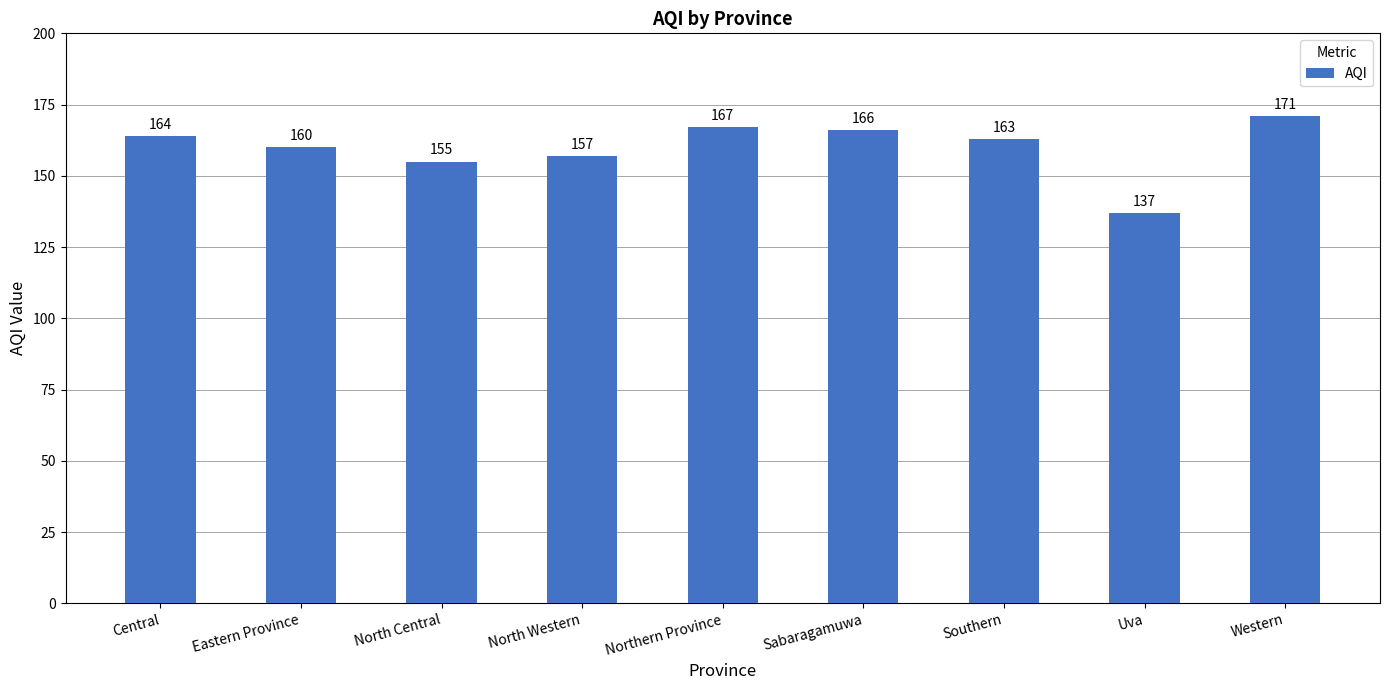

What is the label of the 9th bar from the right?

Central